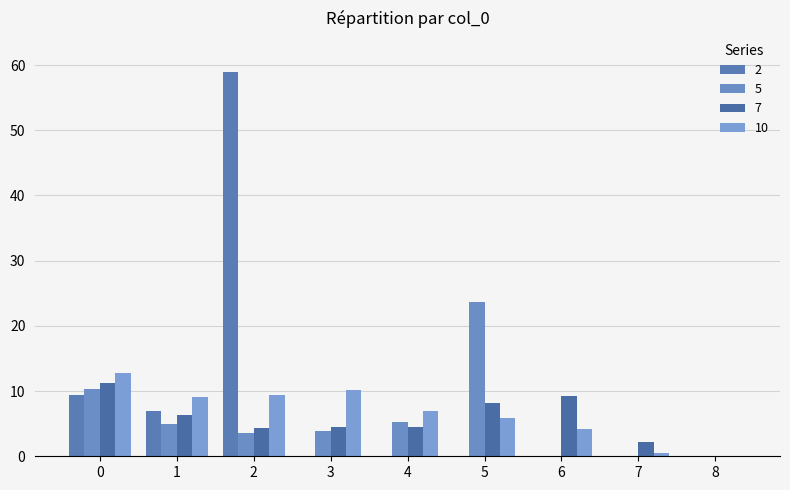

The 10 series shows 2.9 at 3. True or false?

False